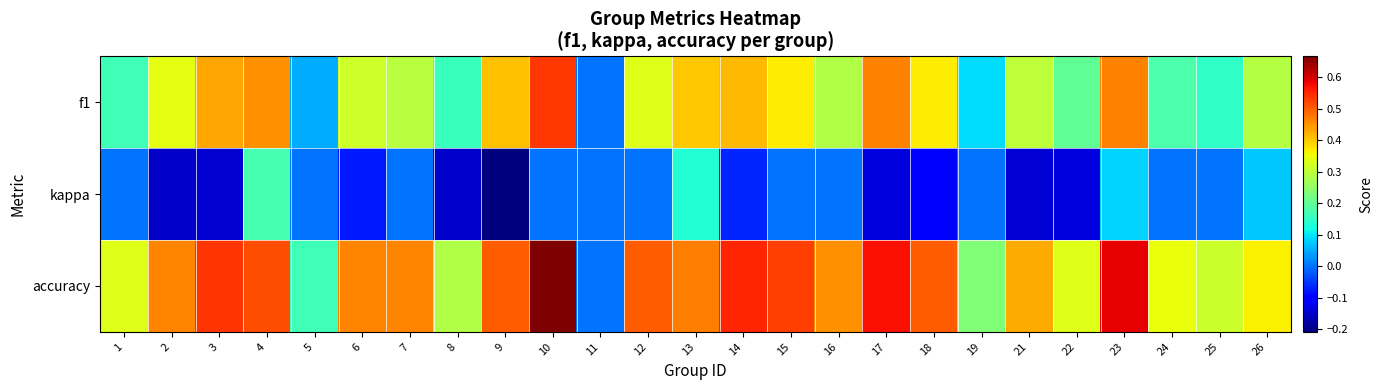

What is the maximum value shown in the chart?

0.7